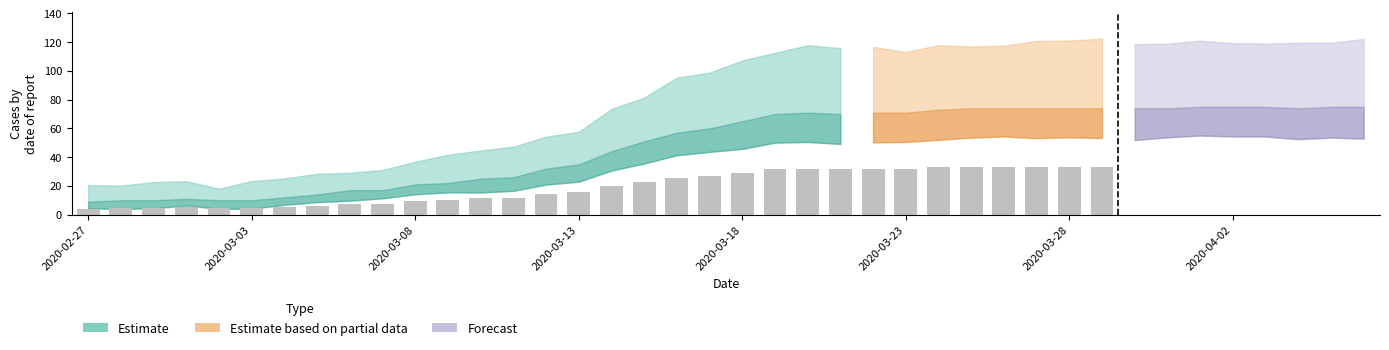

The value at 2020-03-19 is 70. True or false?

True